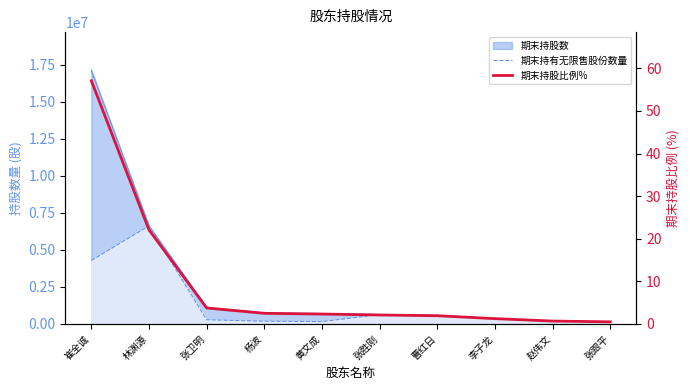

How many data points in 期末持股比例% are above 2?

6